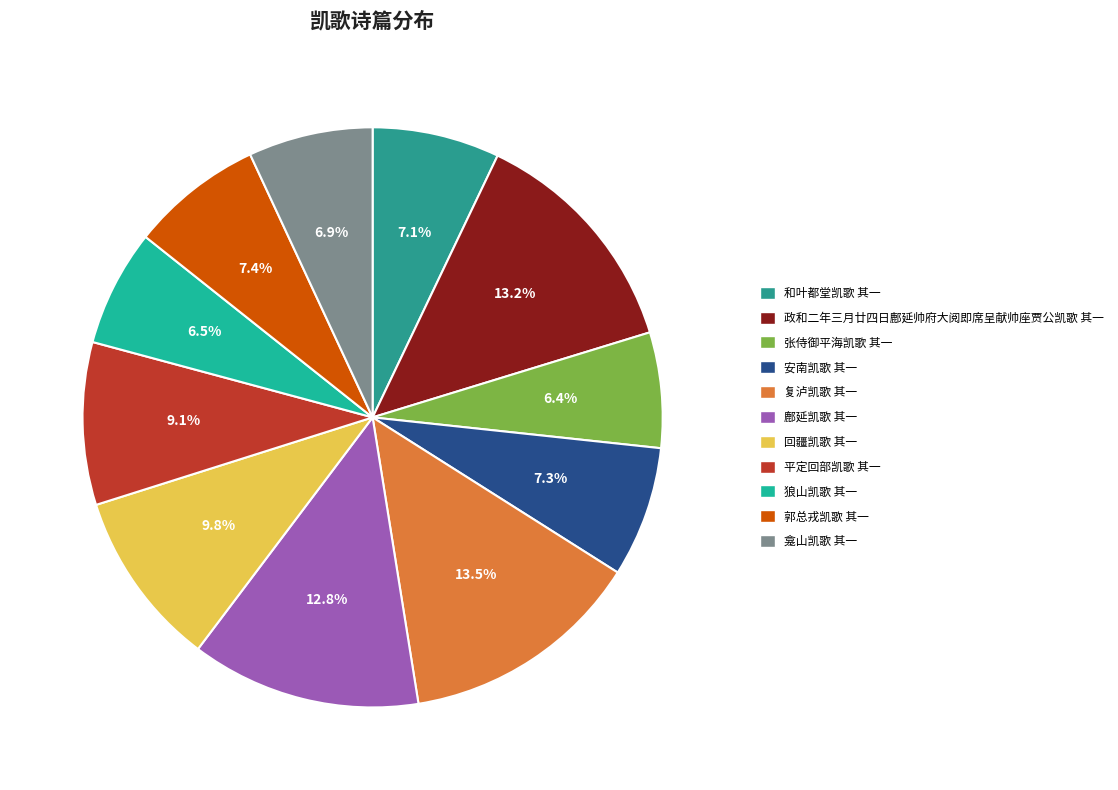

Is it true that 和叶都堂凯歌 其一 is 7% of the pie?

True